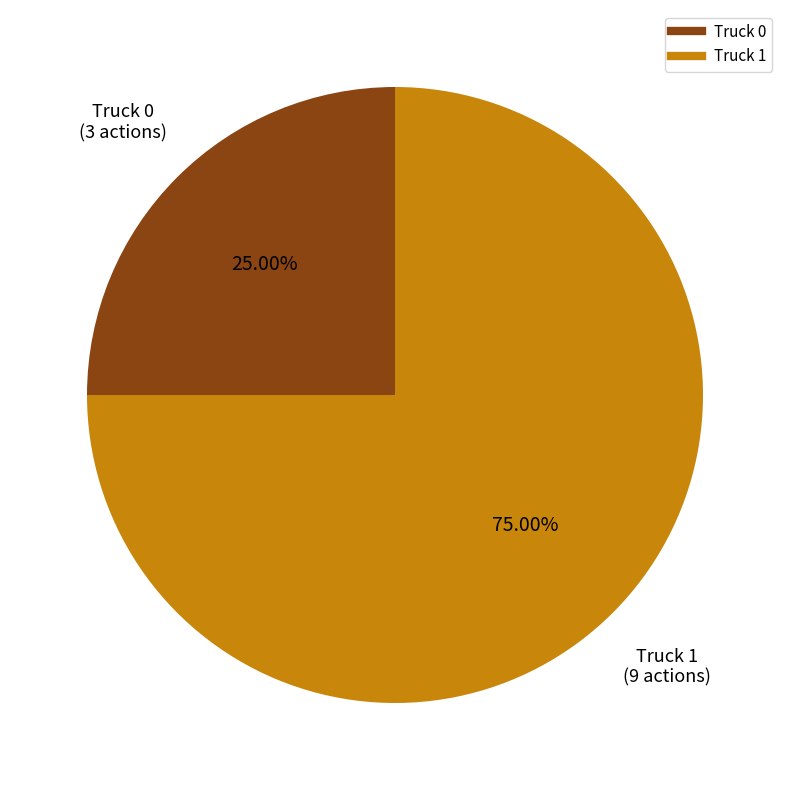

Is there a majority slice in this chart?

Yes